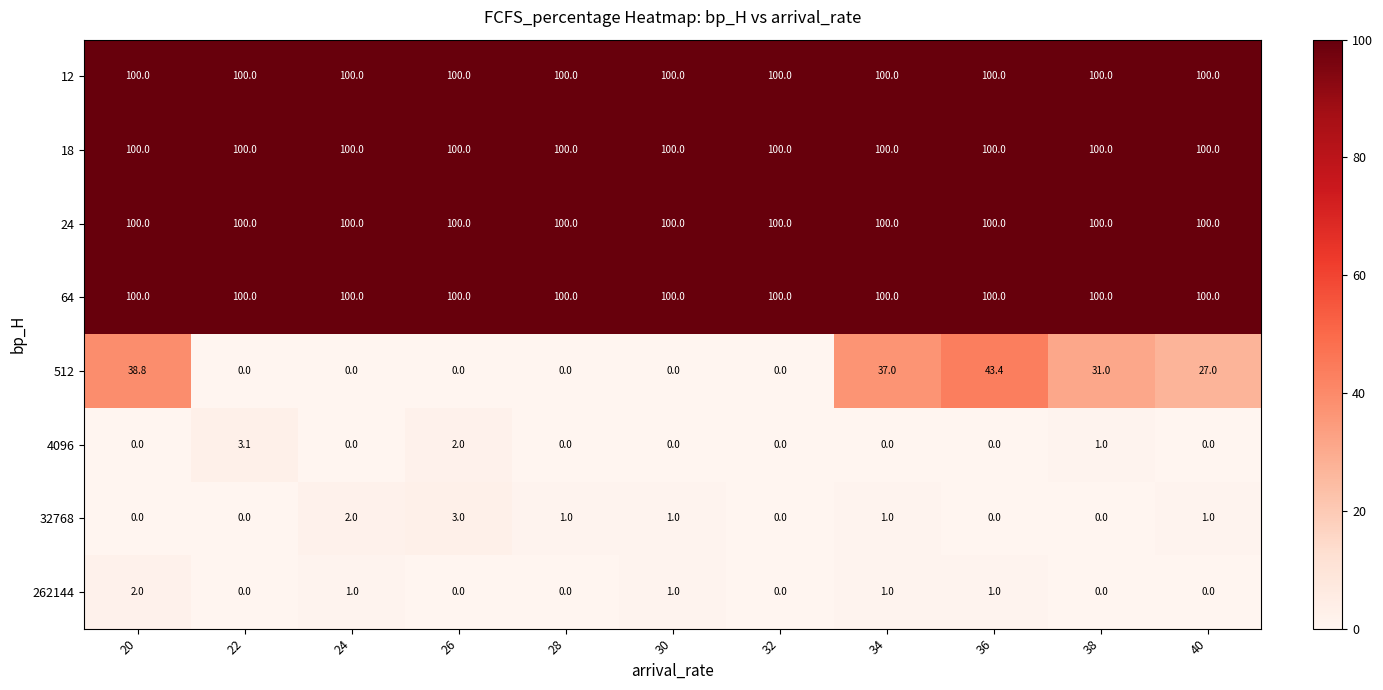

Count the number of data series in this chart.

8